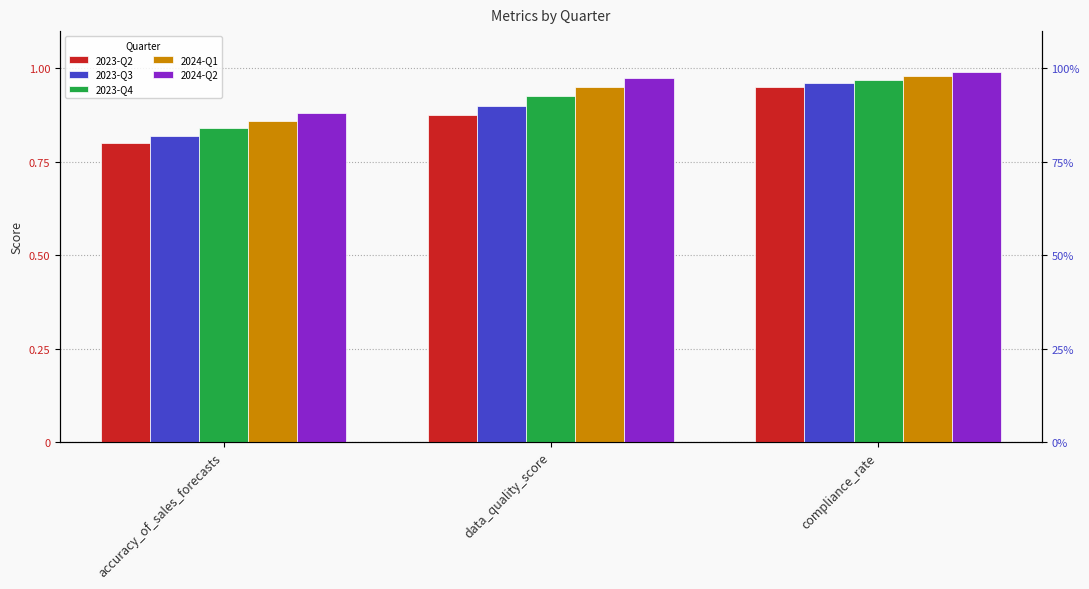

How many bars are there in total?

15